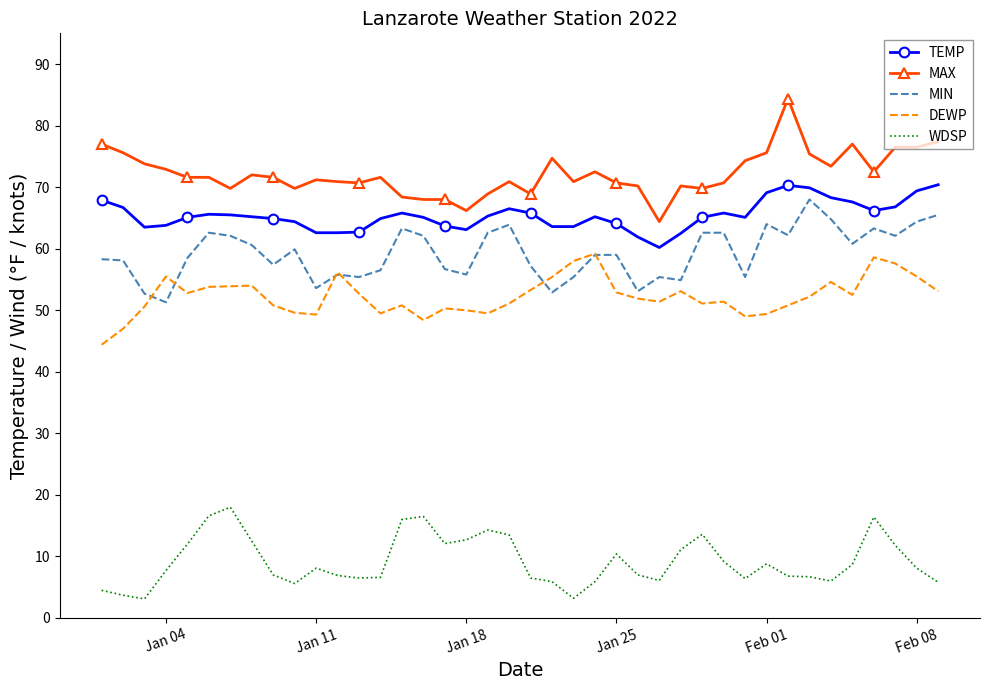

What is the maximum value for TEMP?

70.4